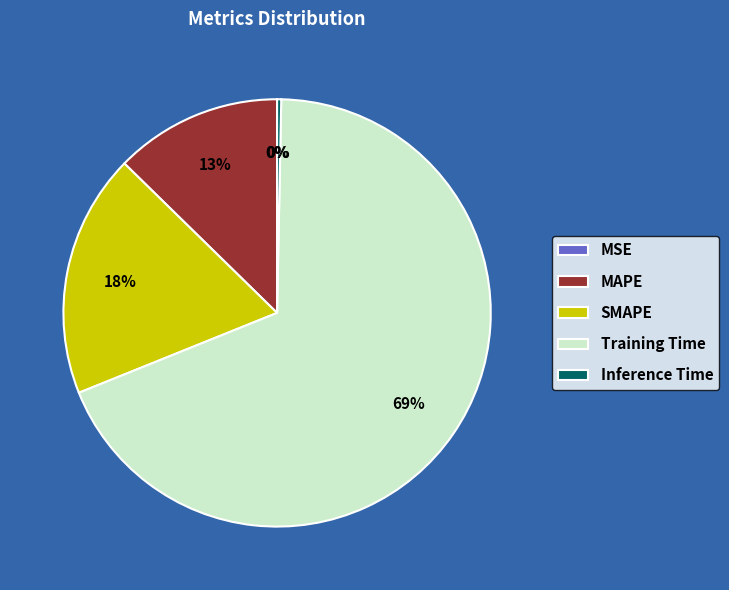

Is the sum of SMAPE and Inference Time greater than half?

No